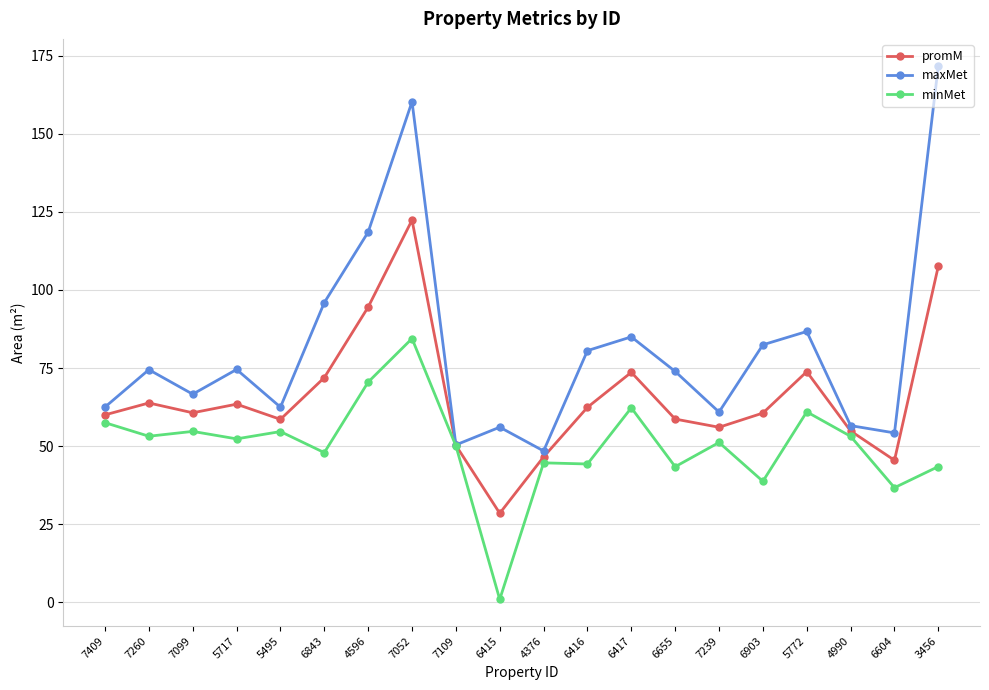

What is the average value of the minMet series?

50.3